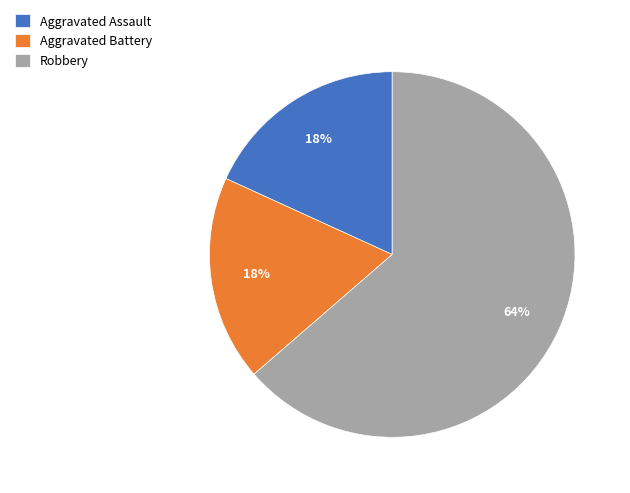

Do Aggravated Battery and Robbery together represent more than half of the pie?

Yes